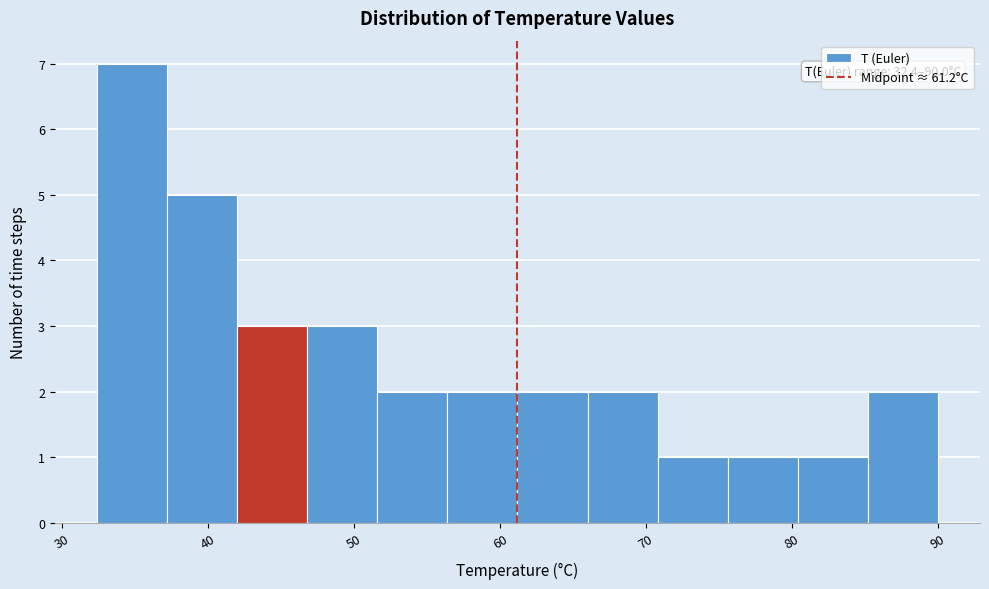

Which range on the x-axis has the tallest bar?

32 to 37